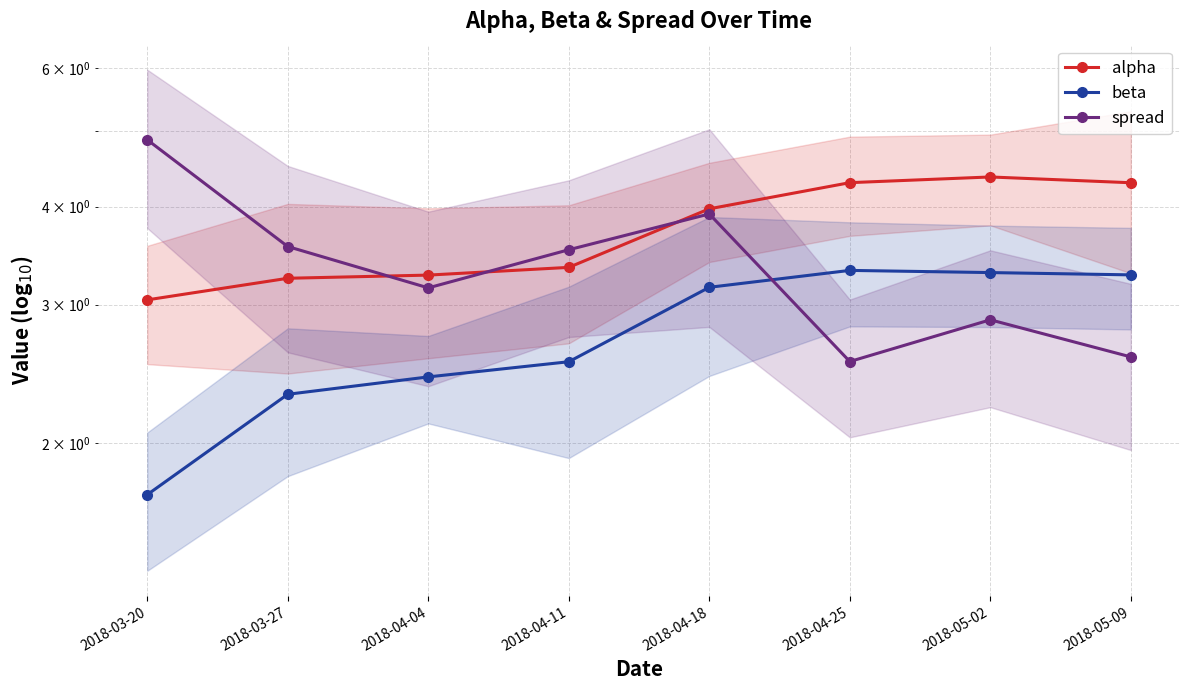

Does the chart display data point markers on the line(s)?

Yes